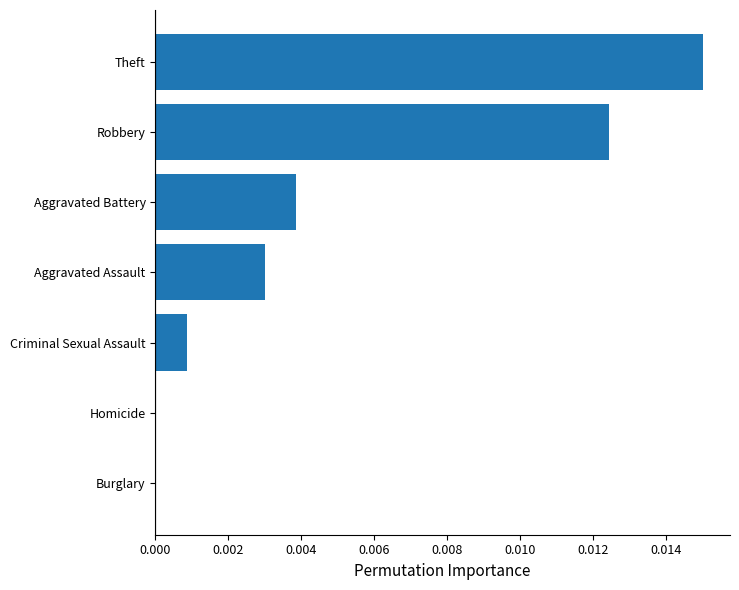

Between Homicide and Theft, which is larger?

Theft